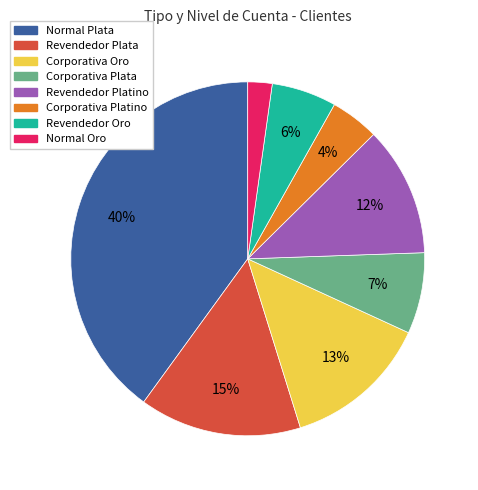

Rank the categories by value from highest to lowest.

Normal Plata, Revendedor Plata, Corporativa Oro, Revendedor Platino, Corporativa Plata, Revendedor Oro, Corporativa Platino, Normal Oro